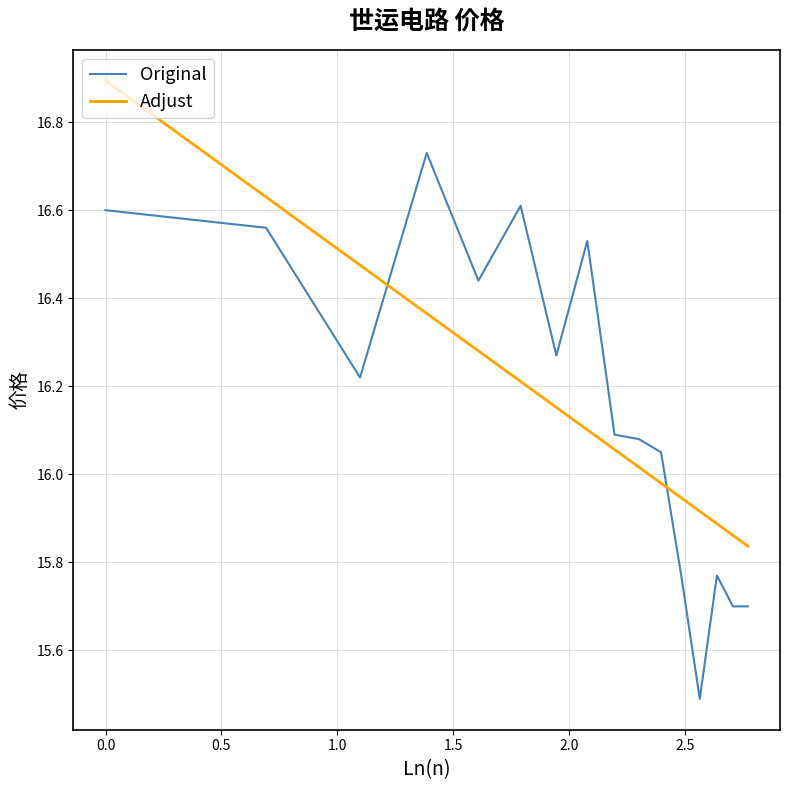

True or false: Adjust has more than 2 interior local peaks.

False